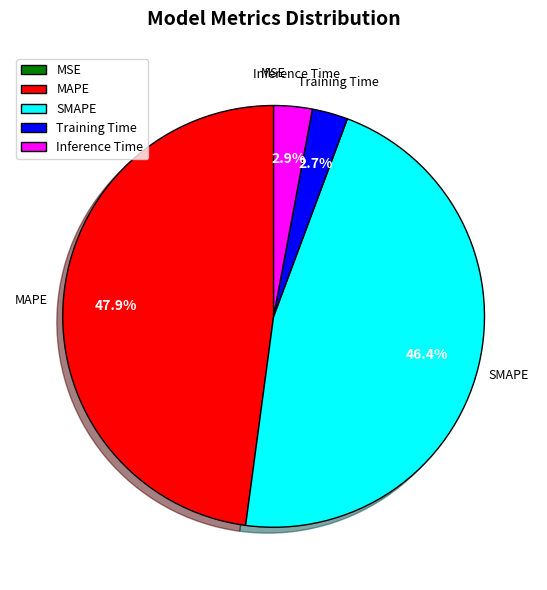

Which slice is the largest?

MAPE